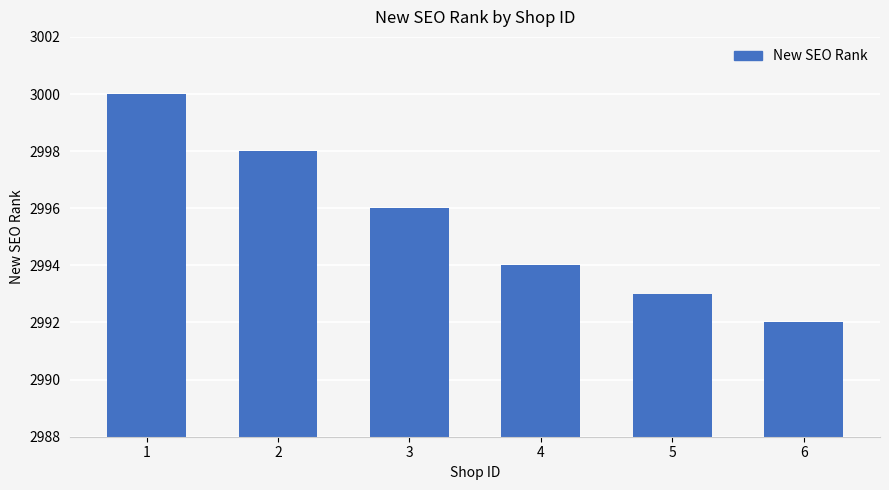

How many categories are shown in the chart?

6